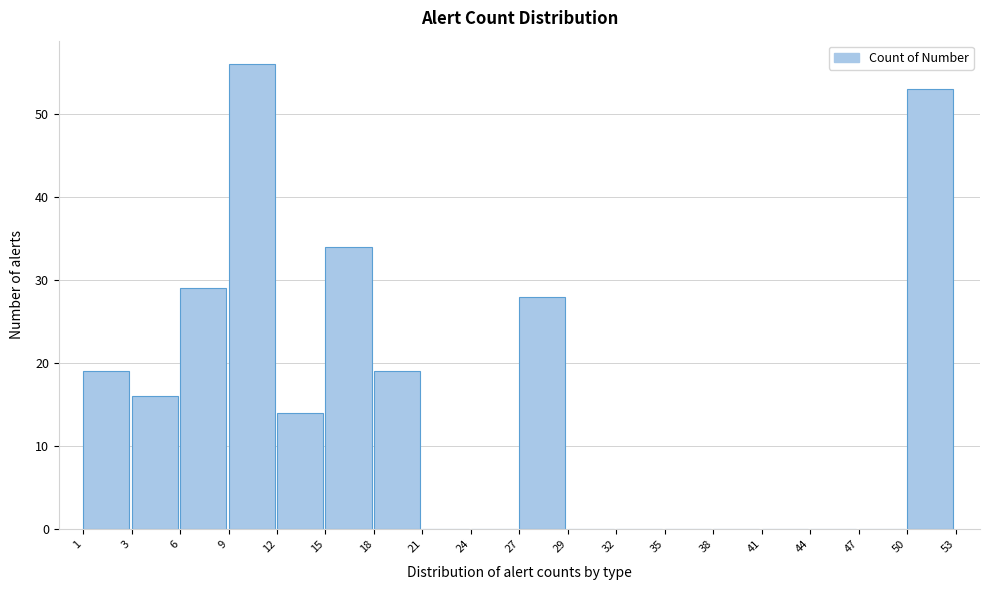

Reading left to right, extract all data points from this chart.

1=19	3=16	6=29	9=56	12=14	15=34	18=19	21=0	24=0	27=28	29=0	32=0	35=0	38=0	41=0	44=0	47=0	50=53